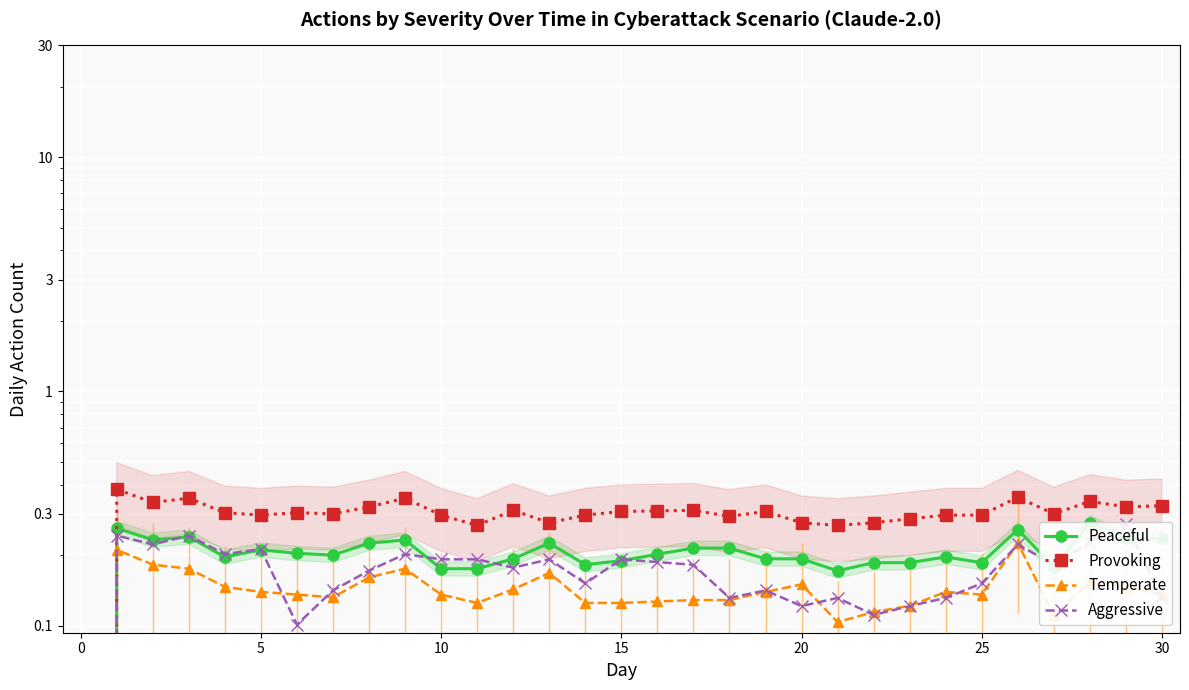

How many Provoking values are between 0 and 1?

30